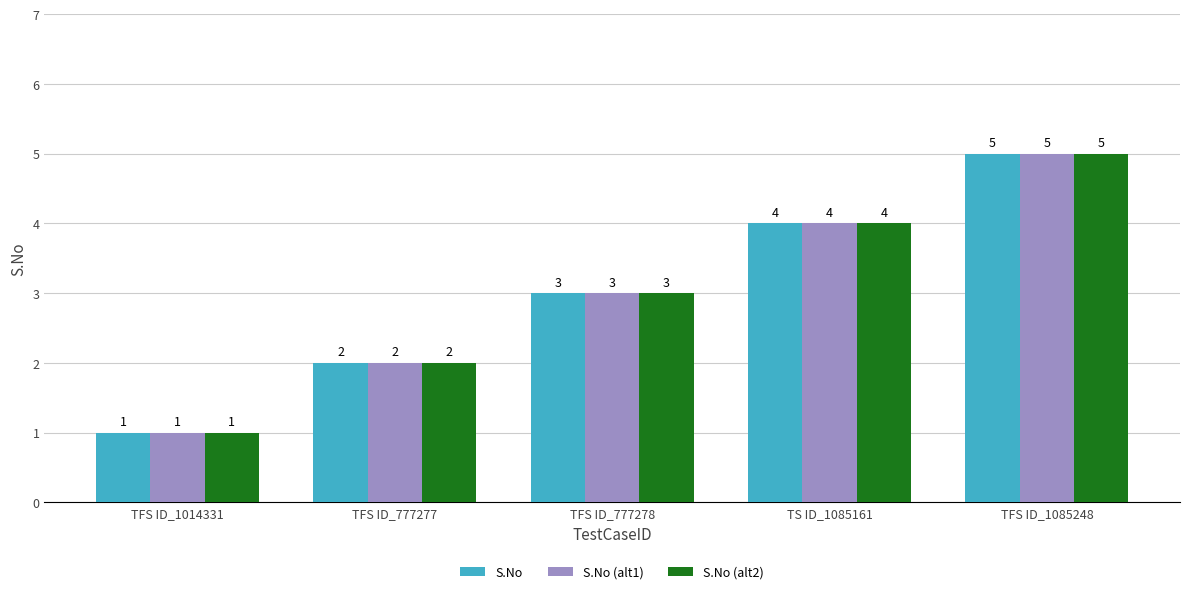

What is the label of the 1st bar from the right?

TFS ID_1085248